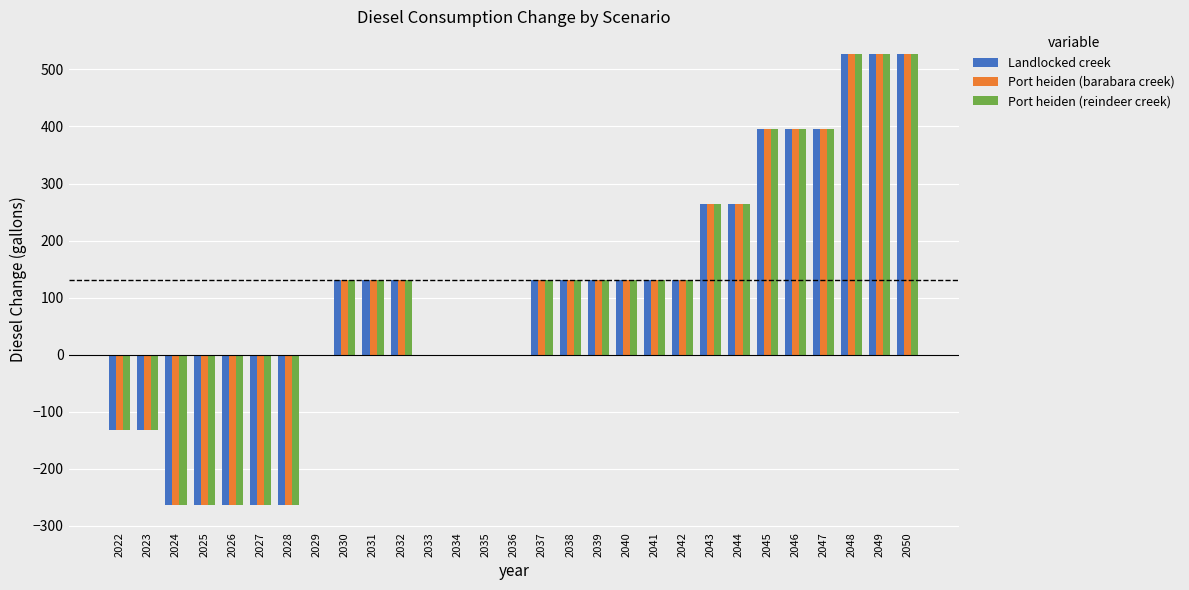

Count the number of categories in the chart.

29